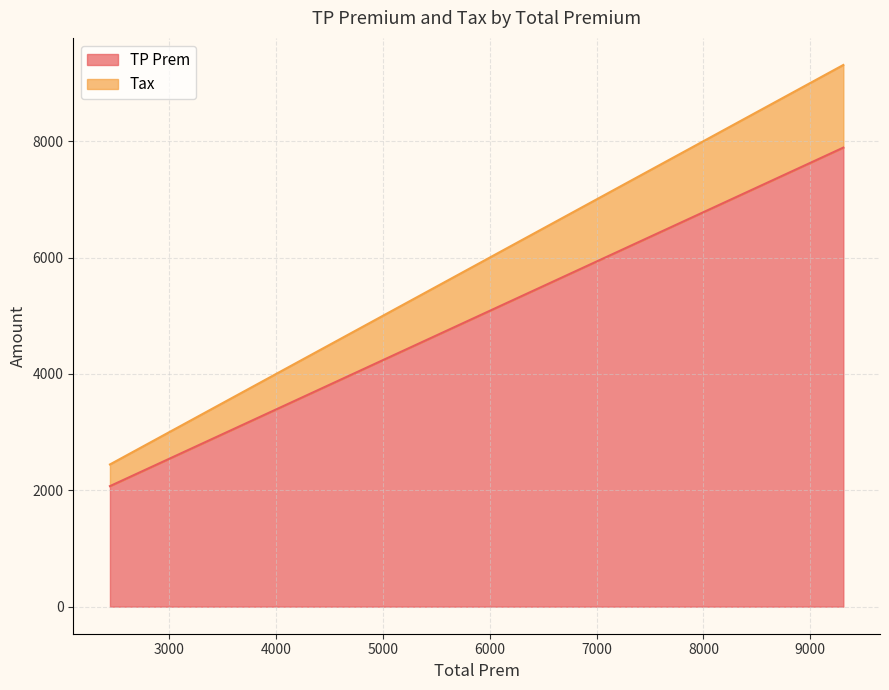

The value of TP Prem at 2444 is 579.4. True or false?

False